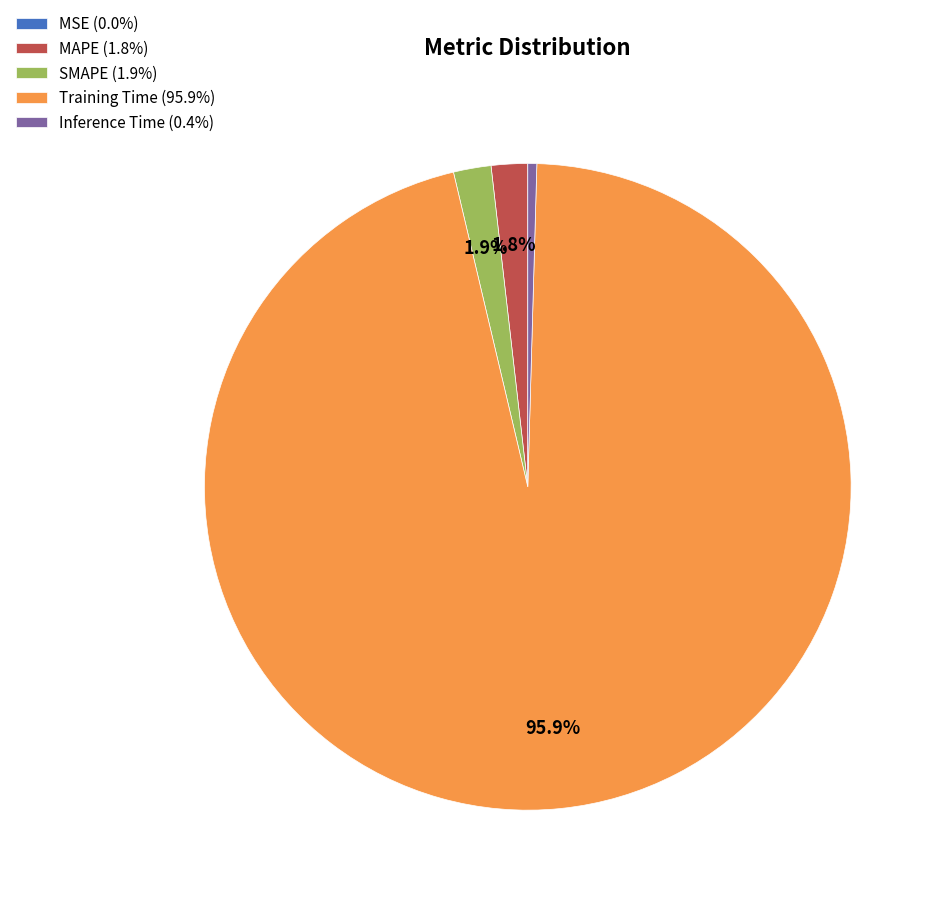

What portion of the pie excludes SMAPE (1.9%)?

98.1%